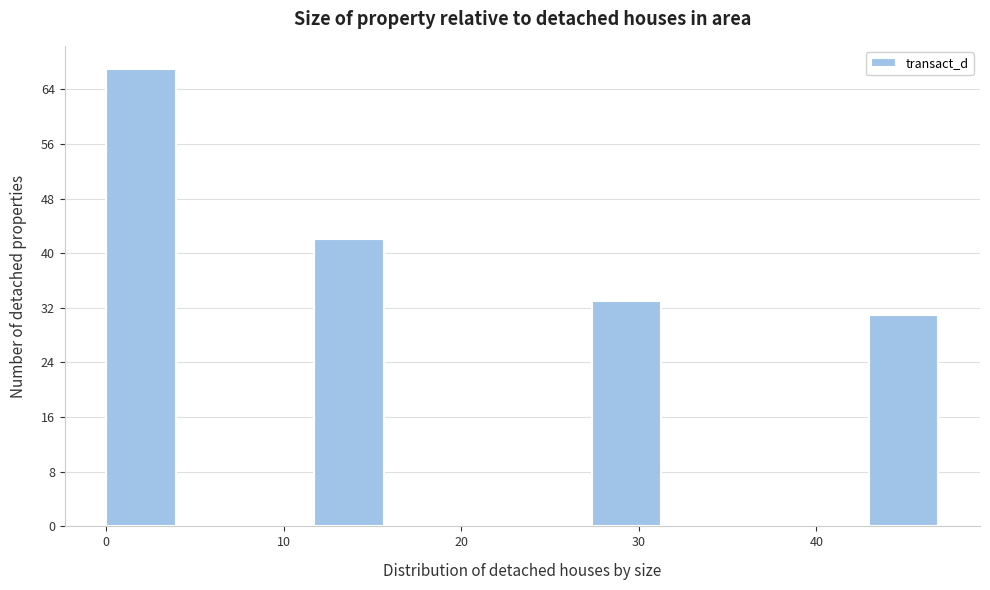

Around what value on the x-axis is the tallest bar? Give the approximate position of its centre, as read against the axis.

2